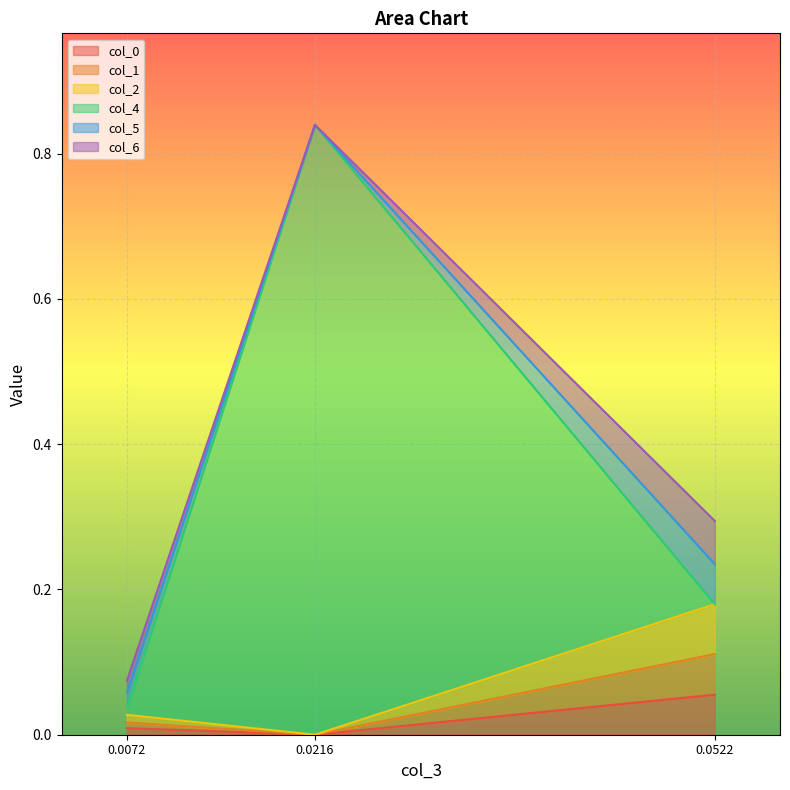

At which category is the sum across all series the highest?

0.0216